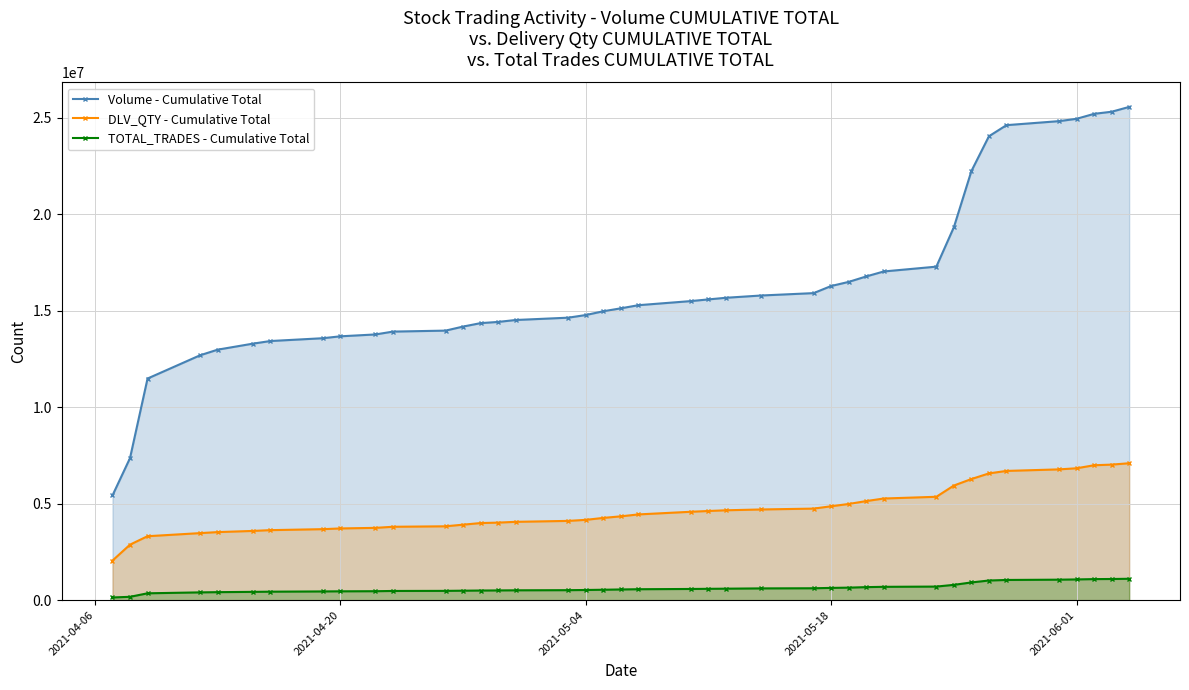

List the series in order of their overall mean, highest first.

Volume - Cumulative Total, DLV_QTY - Cumulative Total, TOTAL_TRADES - Cumulative Total